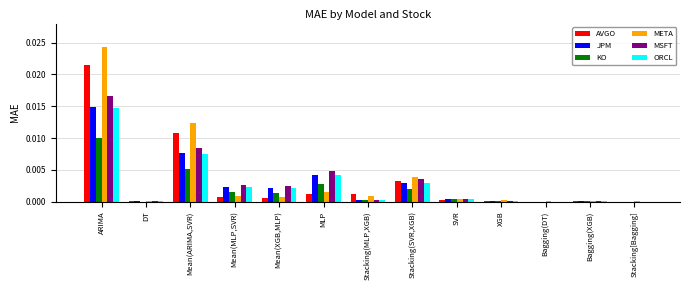

At which category does the chart reach its peak across all series?

ARIMA